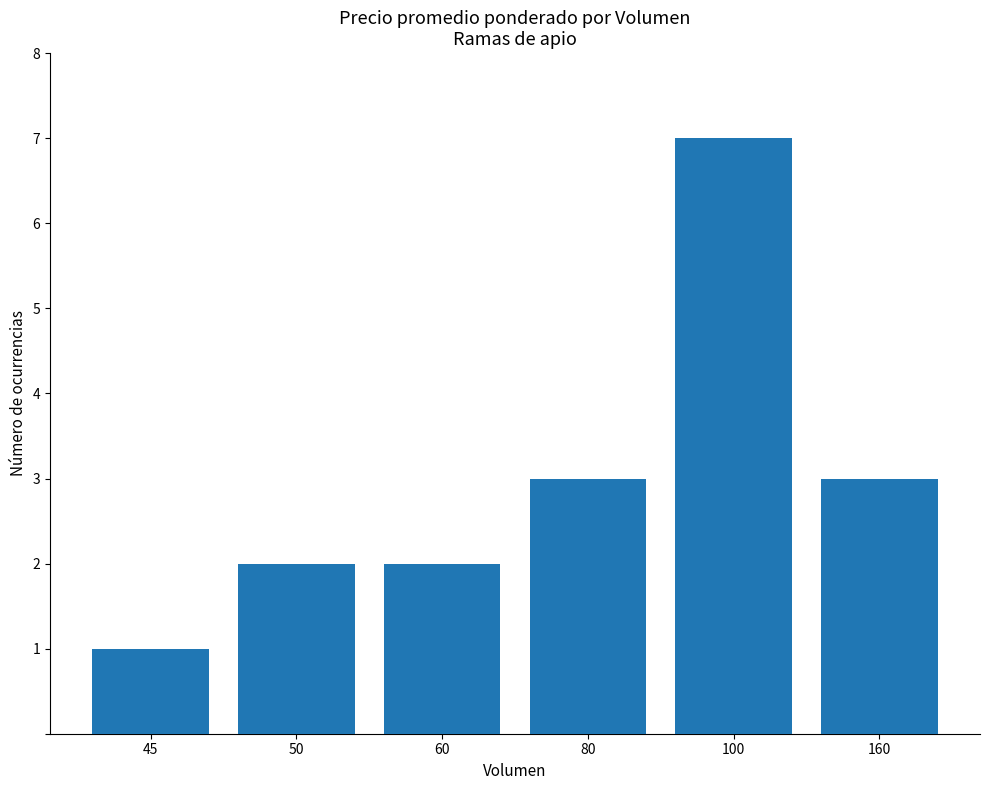

Reading right to left, what are all the values shown in this chart?

160=3	100=7	80=3	60=2	50=2	45=1